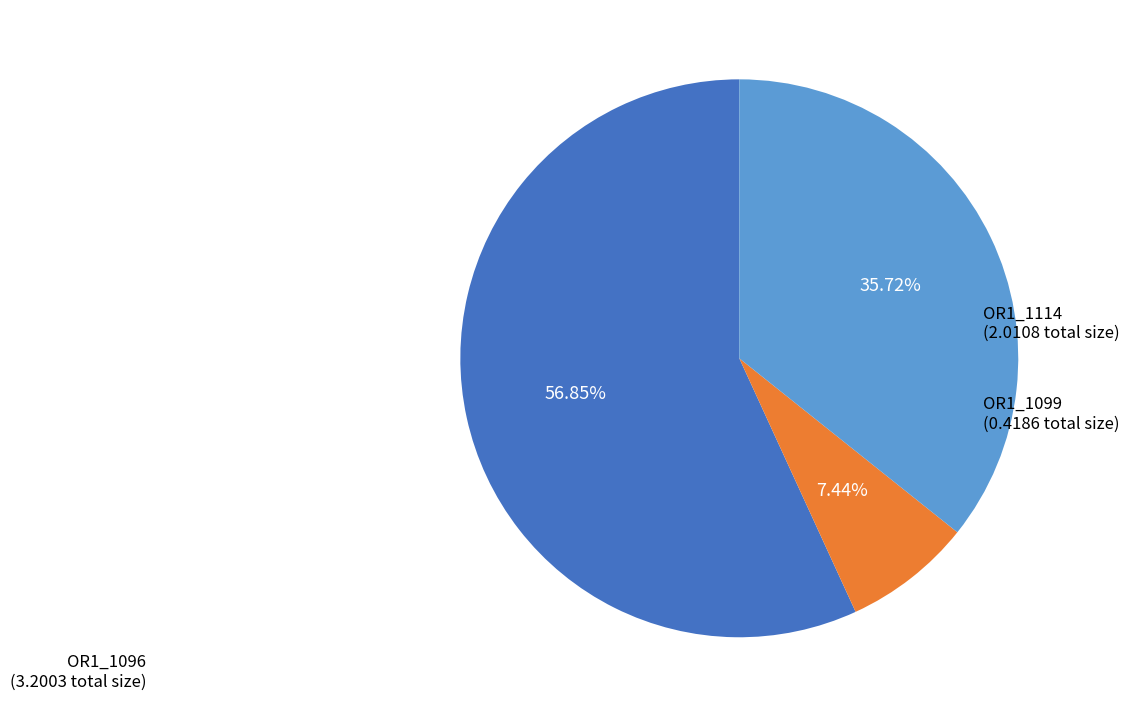

Does any single category account for the majority?

Yes